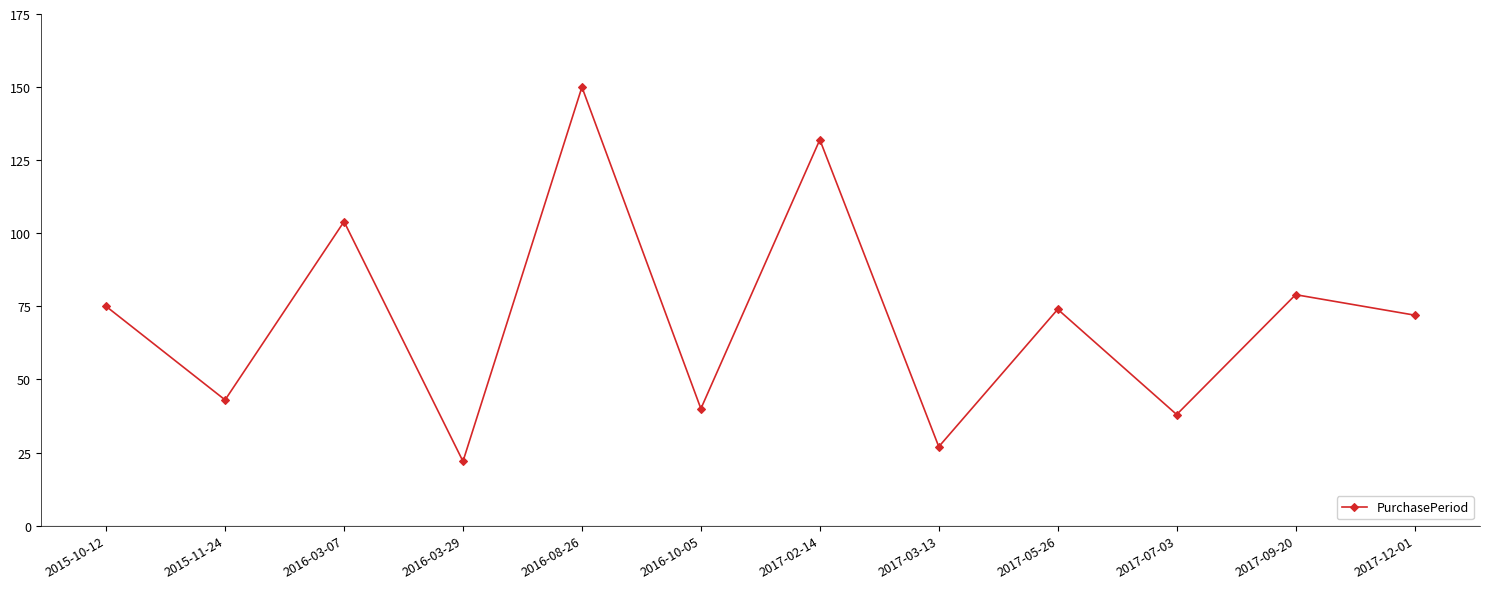

The value at 2017-07-03 is 59. True or false?

False